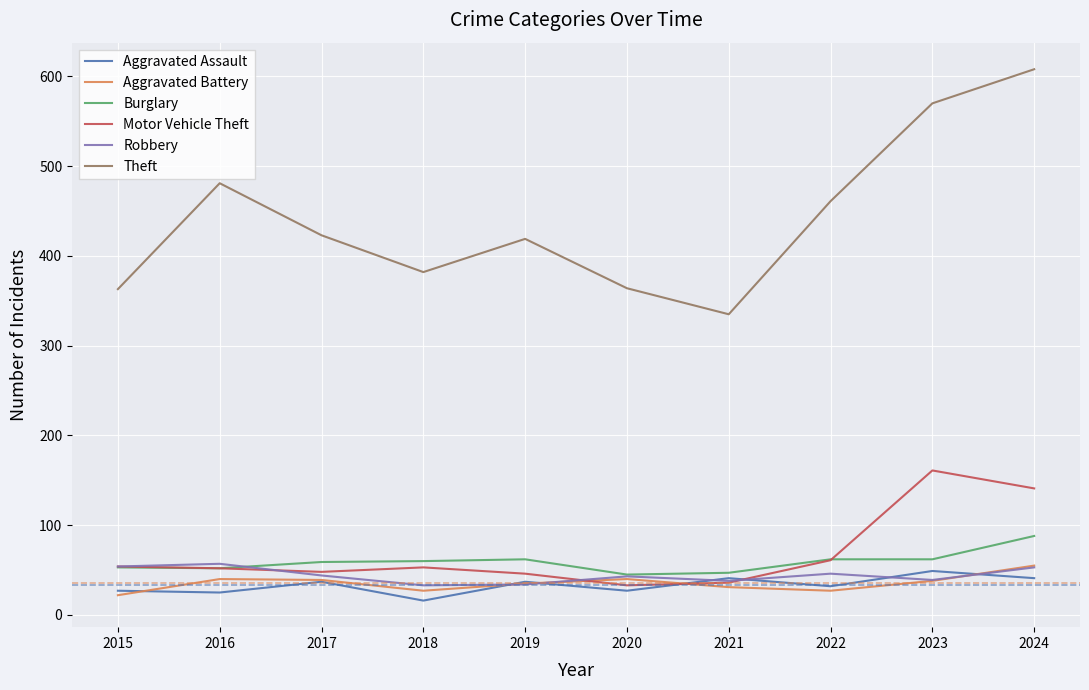

What is the highest value of the Theft series?

608